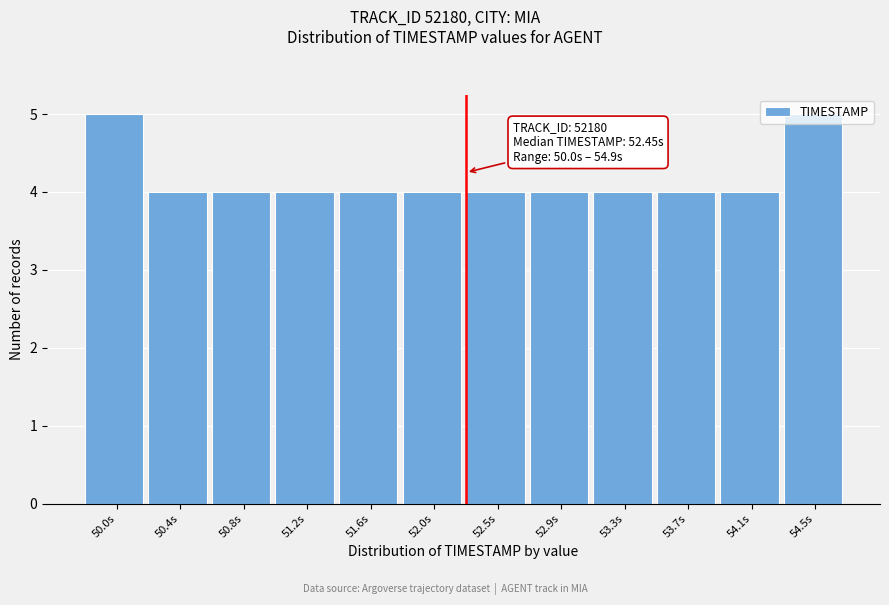

What position from the right is 53.3s?

4